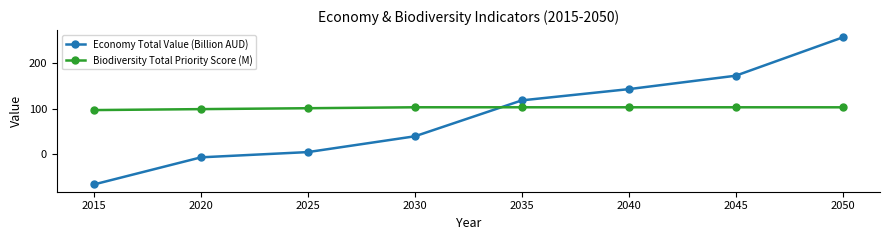

True or false: Economy Total Value (Billion AUD) has more than 1 points higher than both neighbors.

False